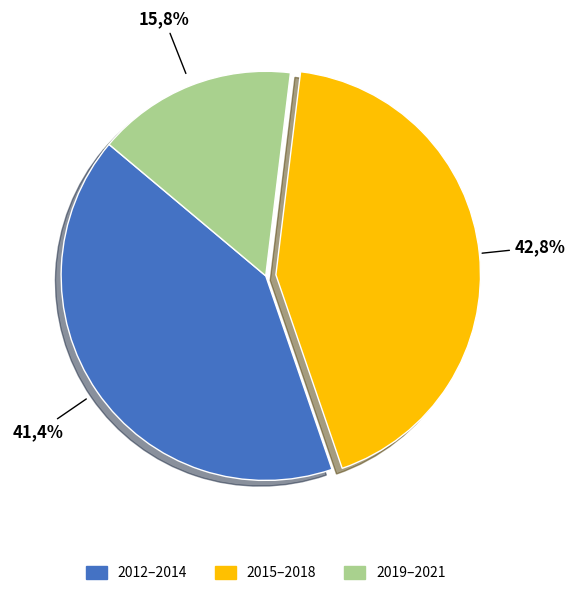

Between 2012 and 2019, which is larger?

2012